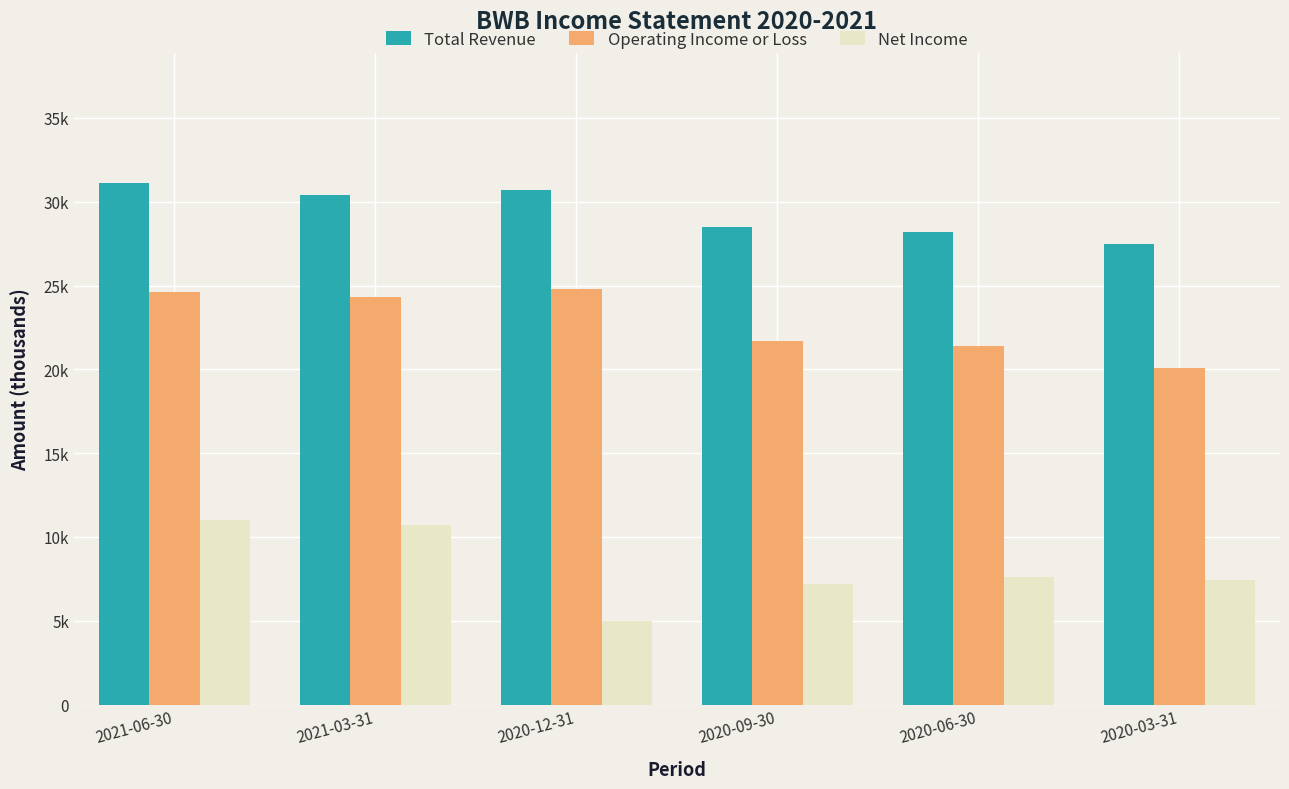

Reading left to right, transcribe all the data shown in this chart.

Total Revenue: 31100	30400	30700	28500	28200	27500
Operating Income or Loss: 24600	24300	24800	21700	21400	20100
Net Income: 11000	10700	5000	7200	7600	7400